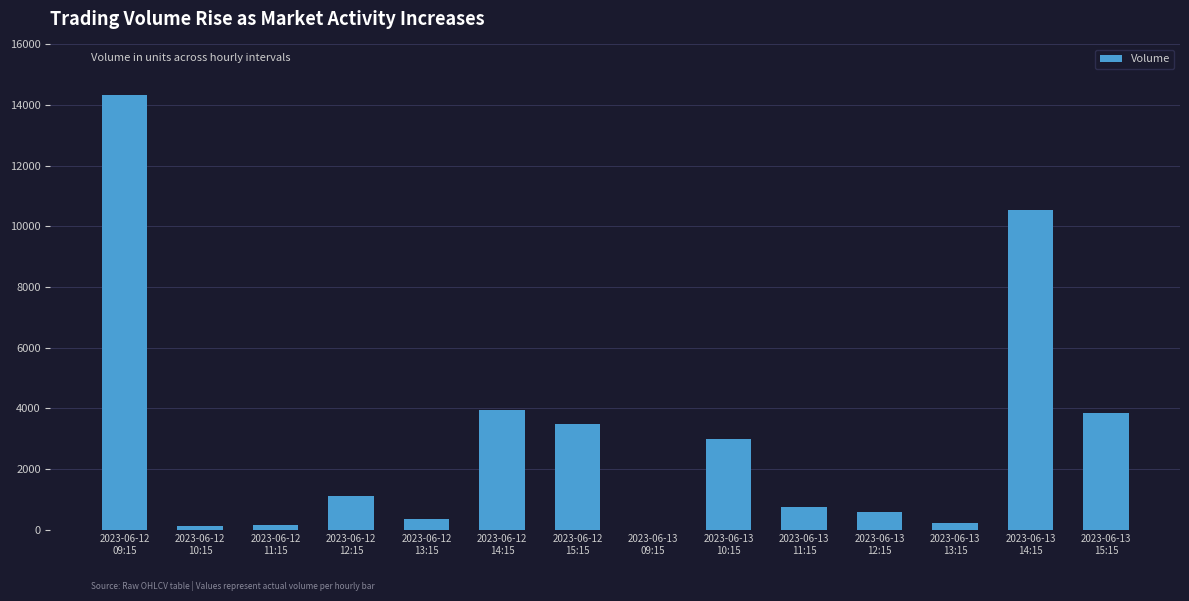

What is the greatest value displayed?

14349